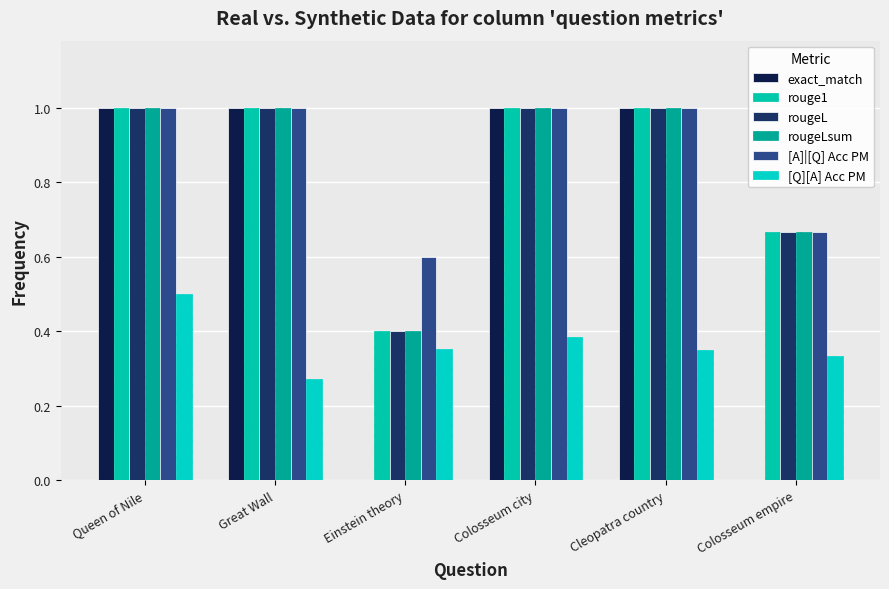

The rougeLsum series shows 0.4 at Einstein theory. True or false?

True